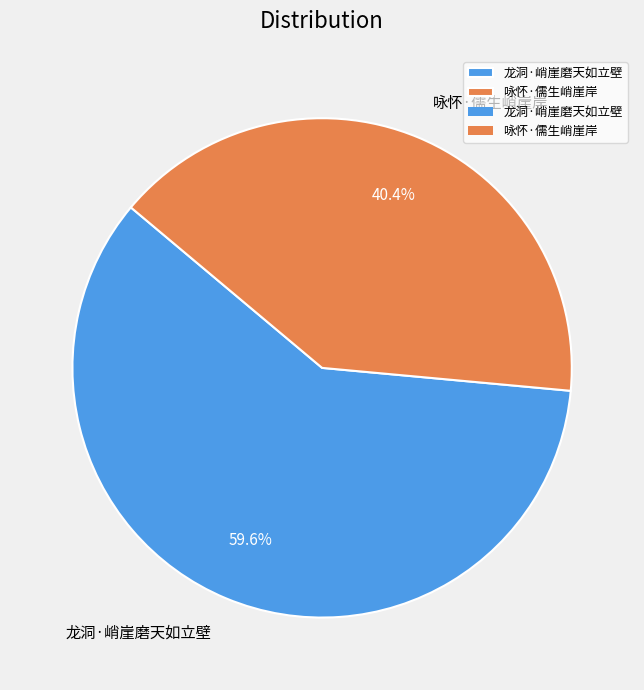

Combined, what portion of the pie is 龙洞·峭崖磨天如立壁 and 咏怀·儒生峭崖岸?

100.0%